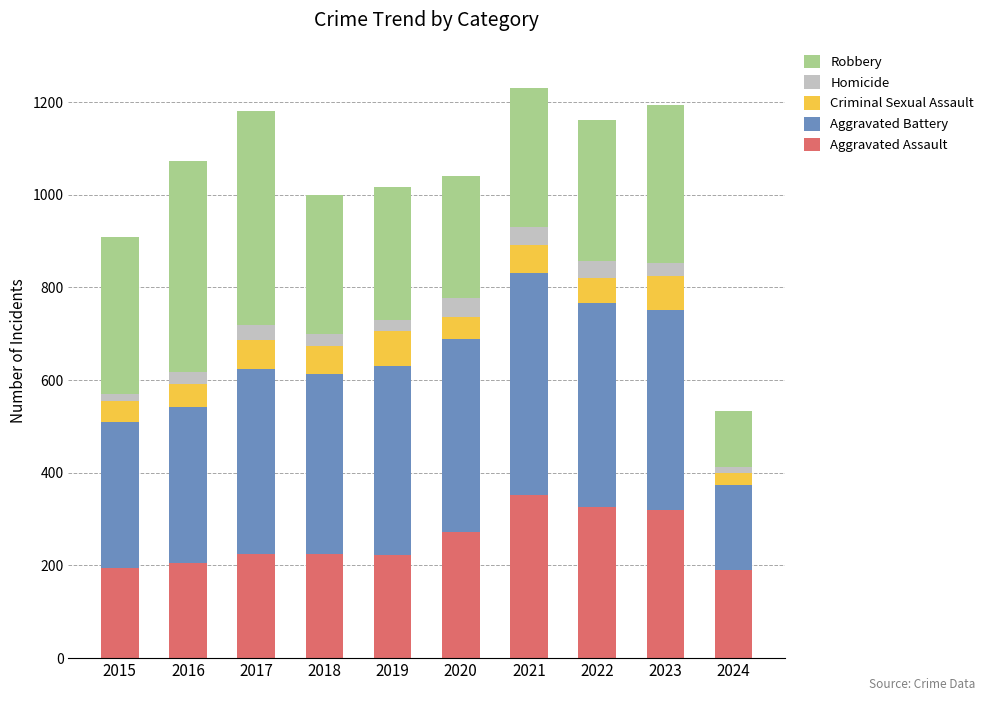

How many data points does each series have?

10